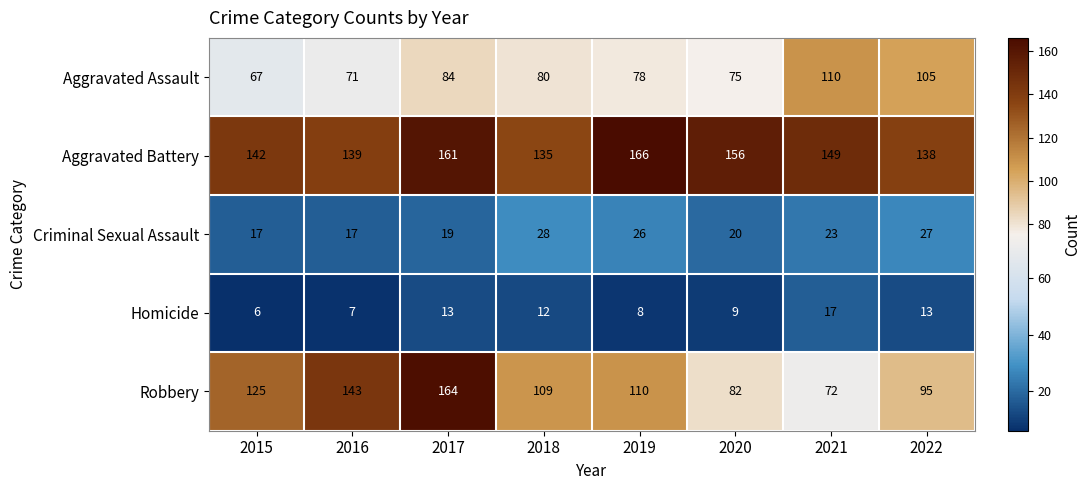

Which category has the lowest value across all series?

2015